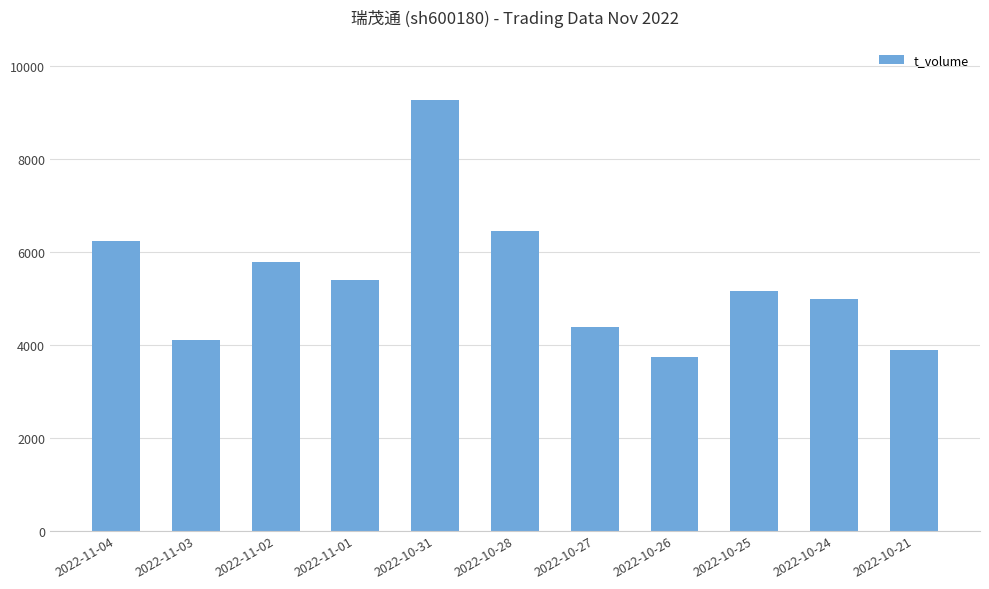

The chart shows a value of 3724 at 2022-10-26. True or false?

True